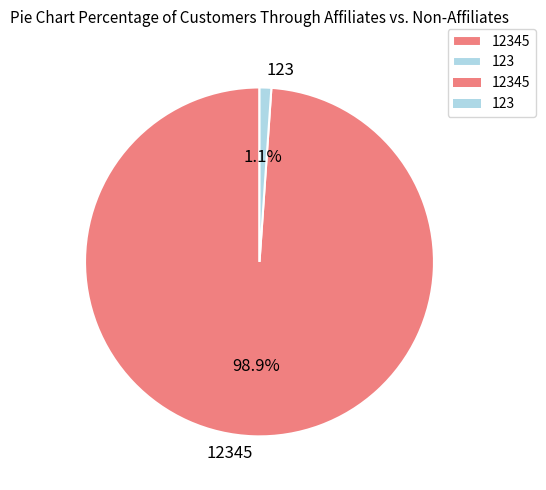

Combined, do 123 and 12345 account for over 50%?

Yes